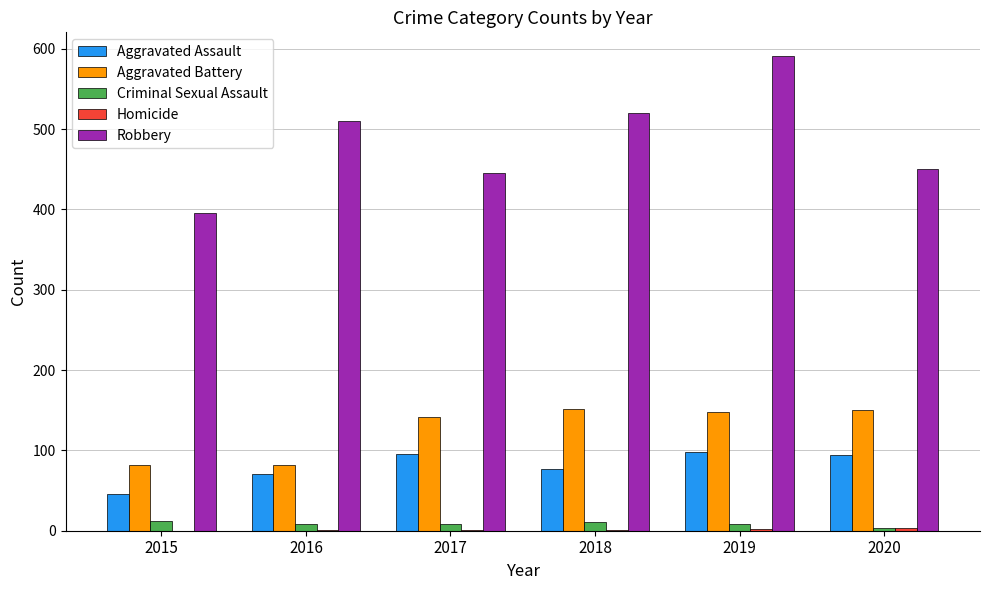

What is the sum of all Aggravated Battery values?

756